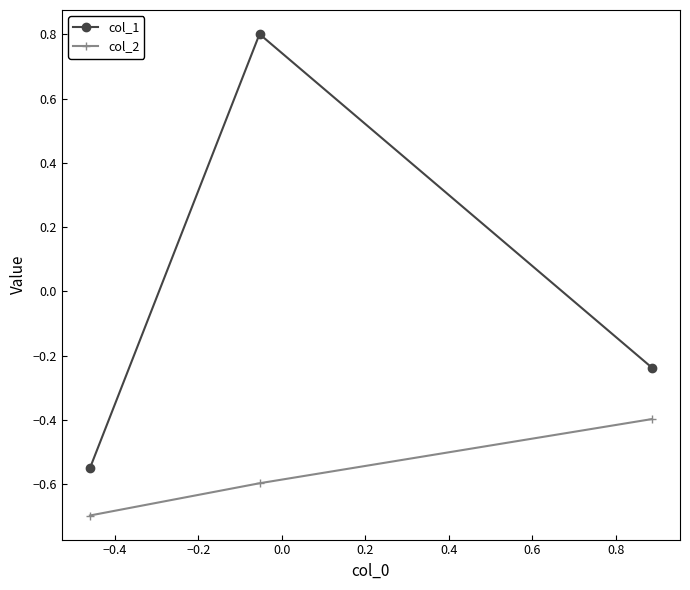

Which series has the widest spread of values?

col_1